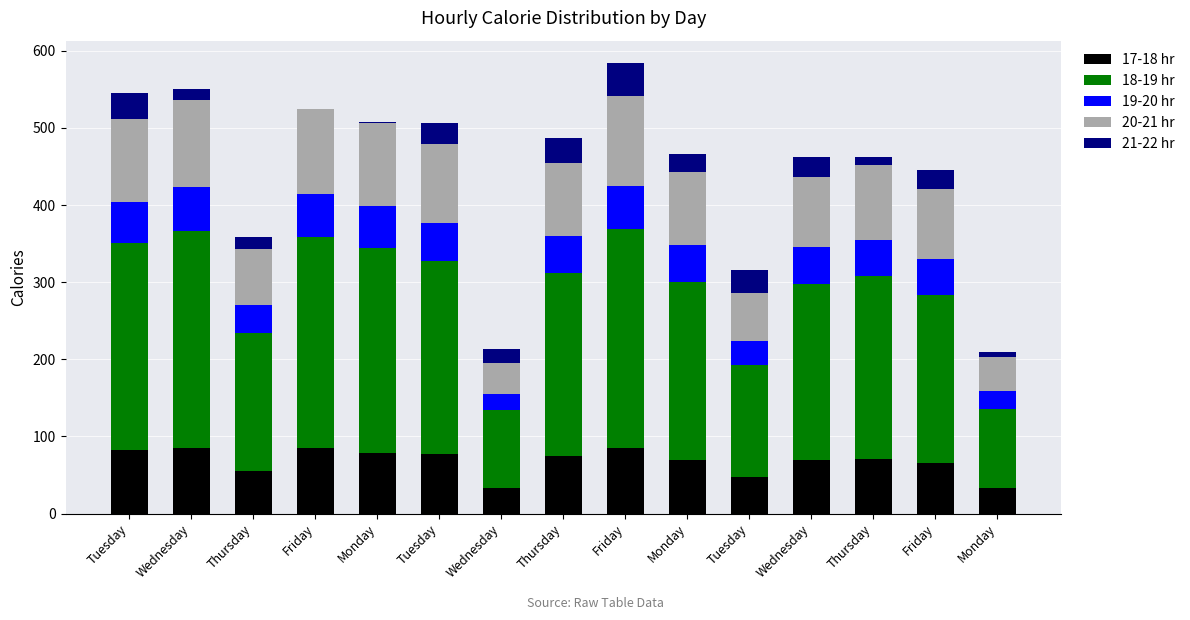

Count the number of categories in the chart.

15